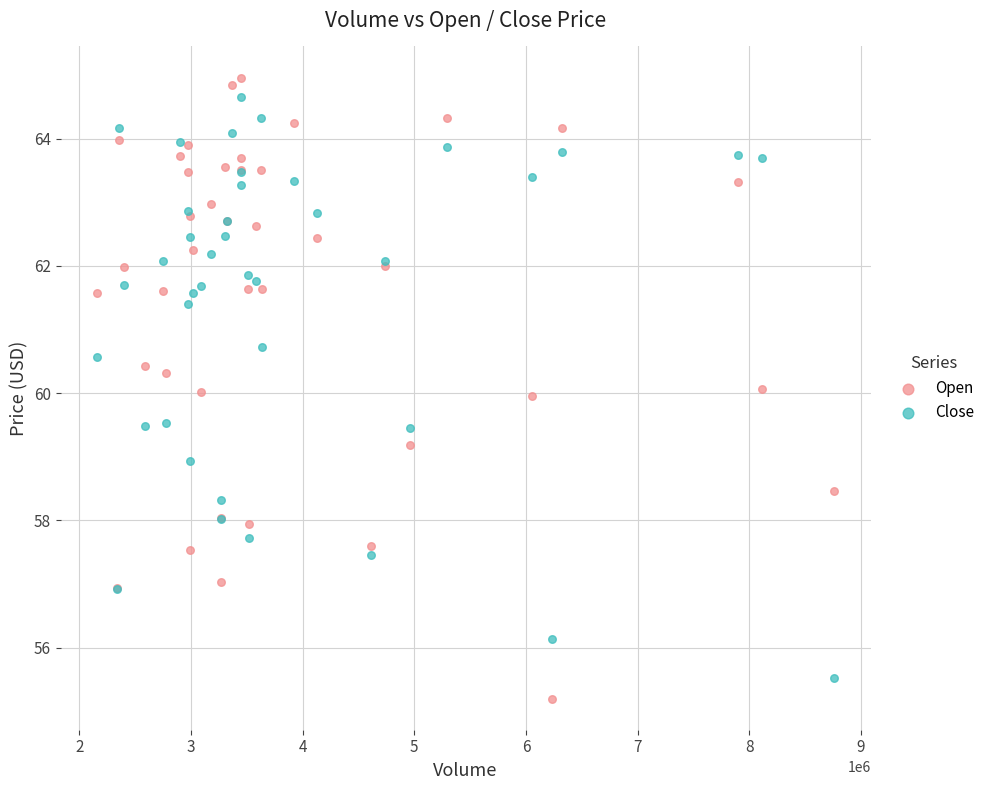

Which series contains the highest Y value?

Open